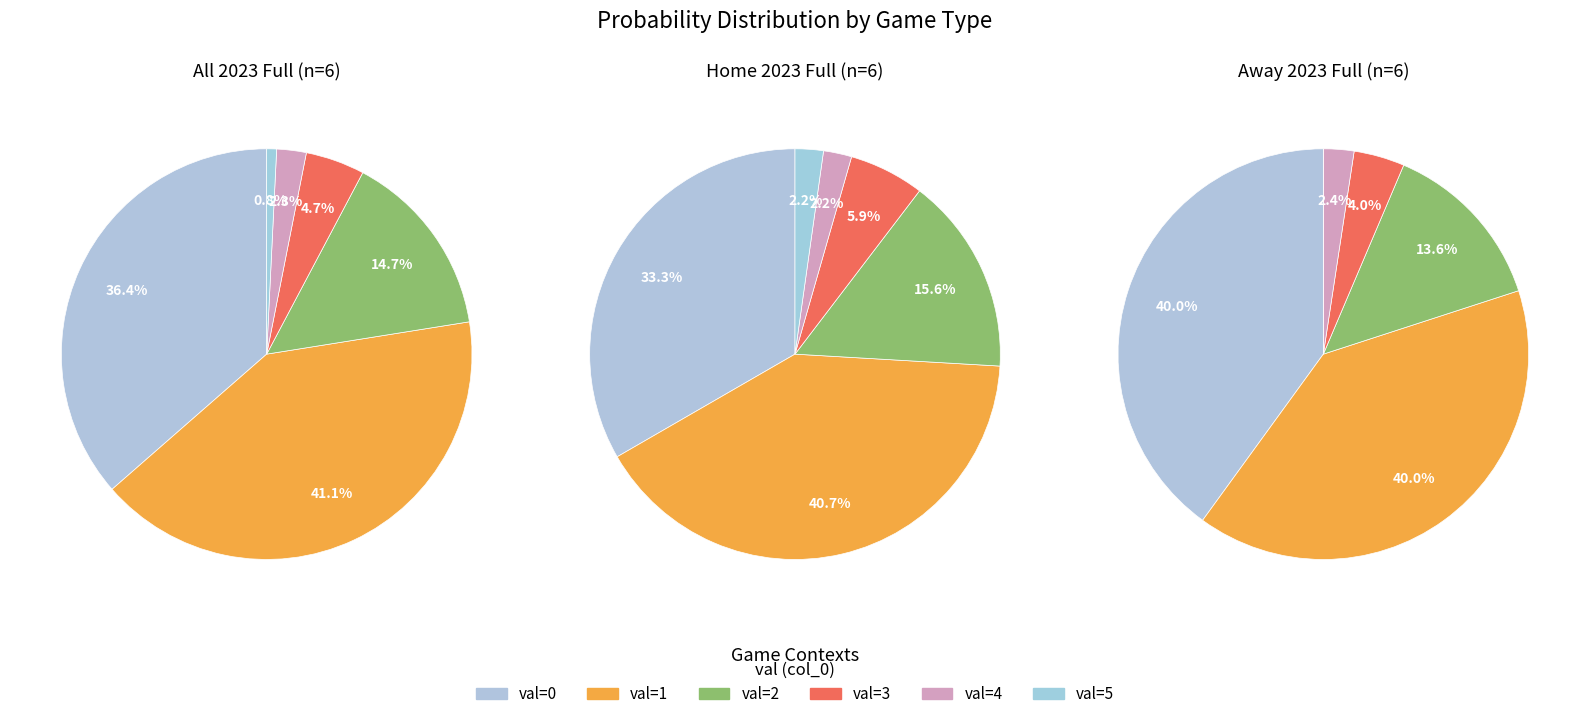

The 9 slice represents 27% of the pie. True or false?

False